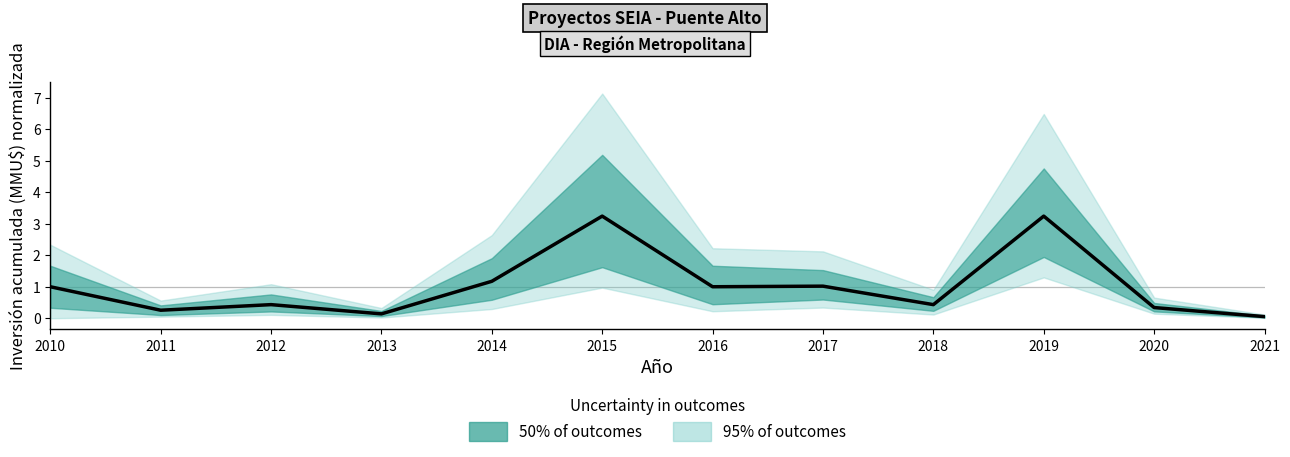

List the labels in order of value, largest first.

2015, 2019, 2014, 2017, 2010, 2016, 2012, 2018, 2020, 2011, 2013, 2021